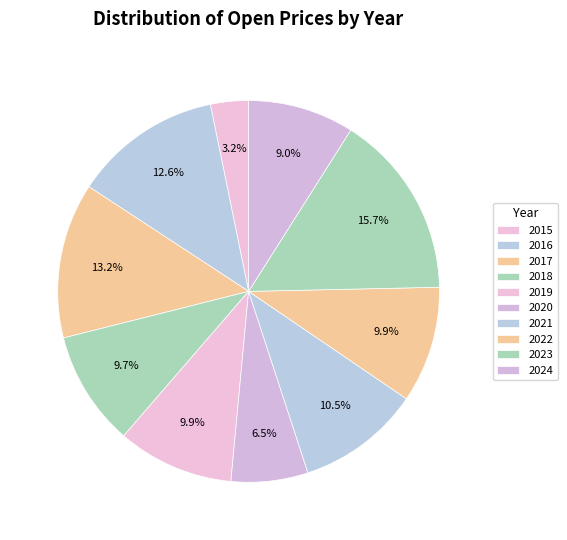

How many slices are in this pie chart?

10